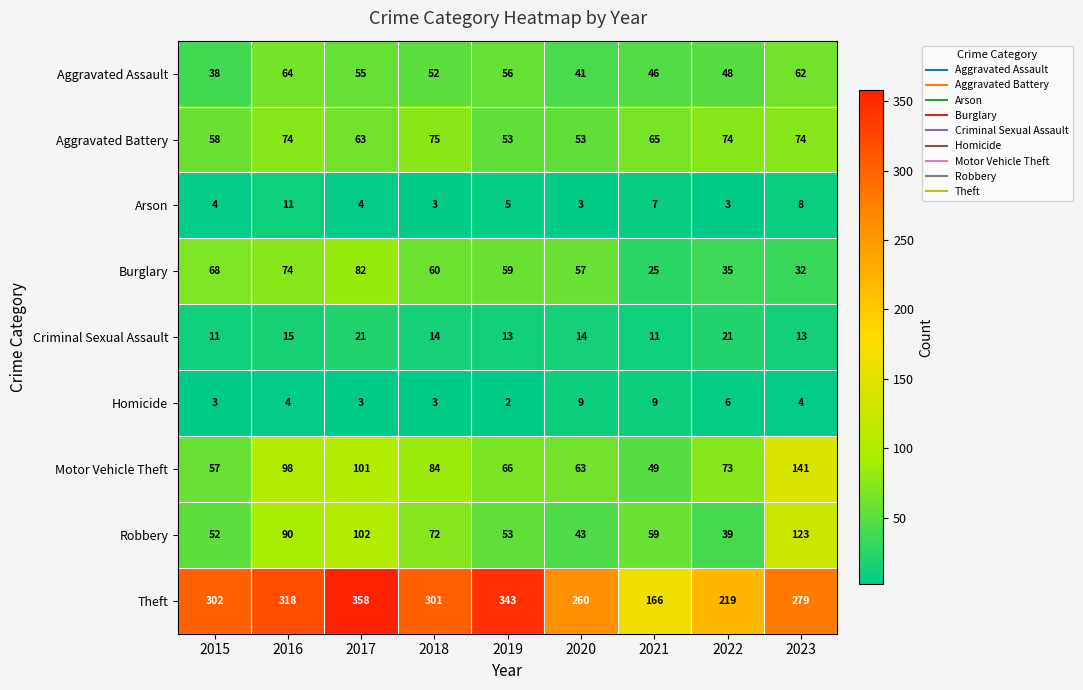

Is the value of Theft at 2018 greater than the value of Robbery at 2016?

Yes